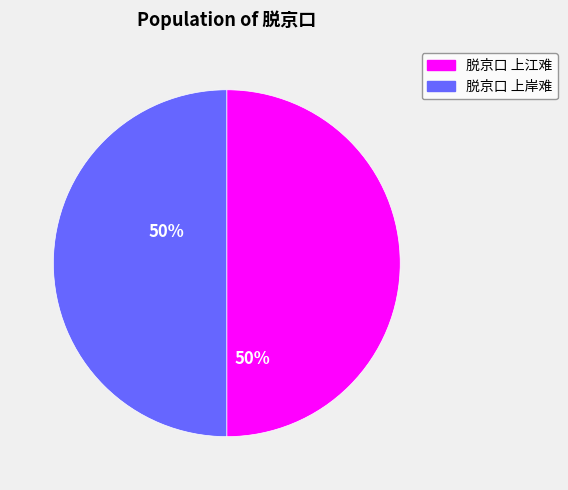

Do 脱京口 上岸难 and 脱京口 上江难 together represent more than half of the pie?

Yes